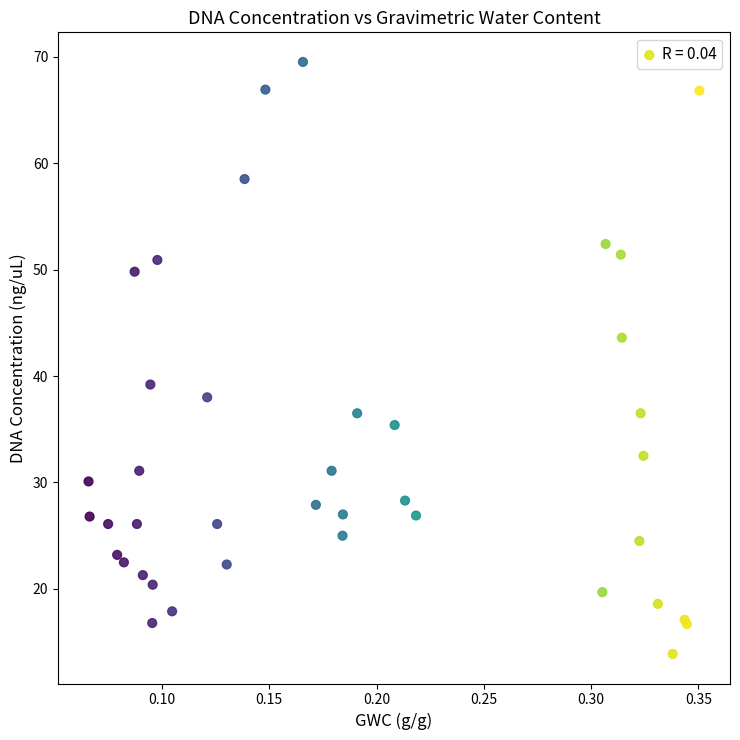

What Y value in the scatter plot is closest to 41?

39.2